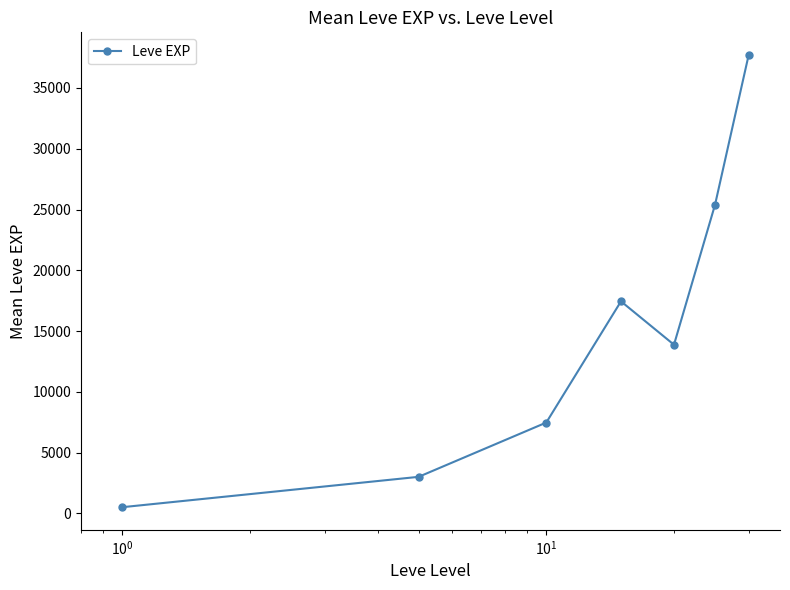

True or false: the data has more than 2 interior local peaks.

False